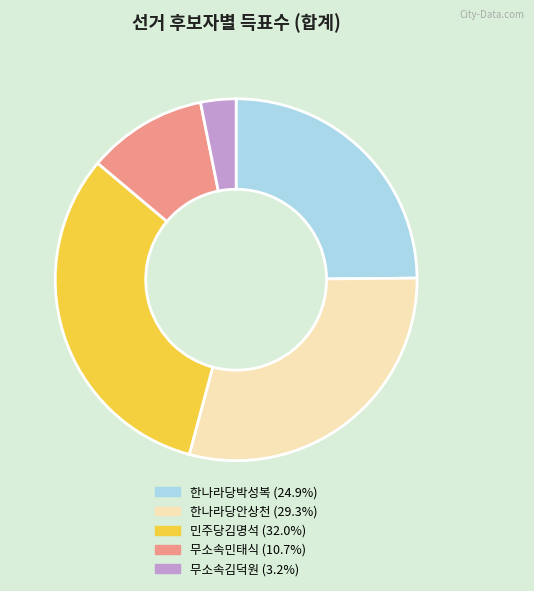

How many segments does this pie chart have?

5